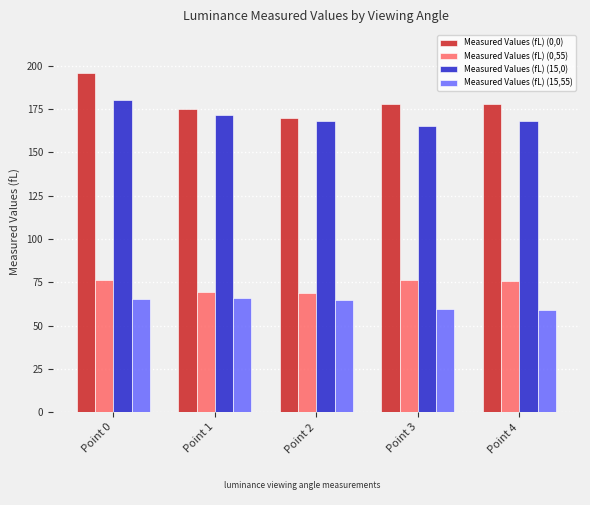

At how many categories does at least one series exceed 153?

5